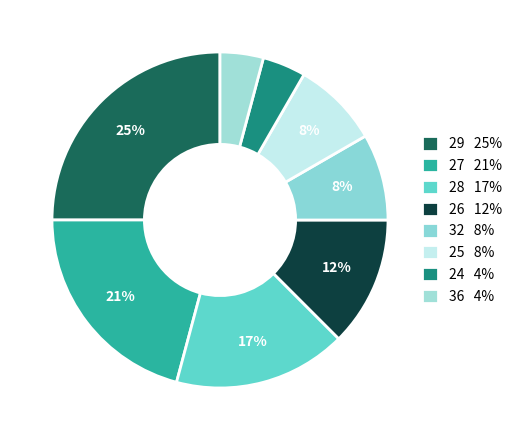

How many slices are in this pie chart?

8